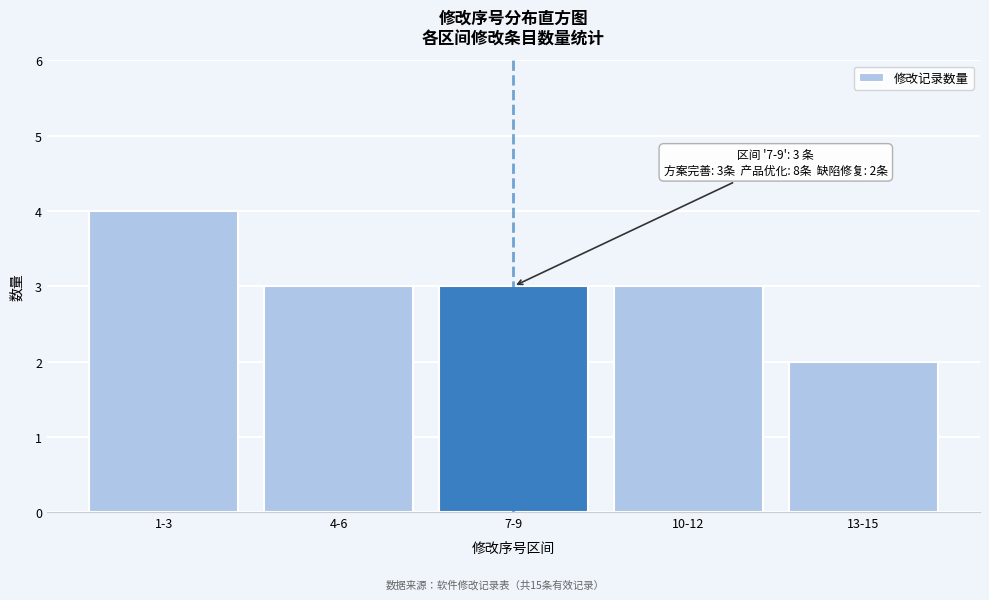

Reading left to right, list all the values displayed in this chart.

4	3	3	3	2